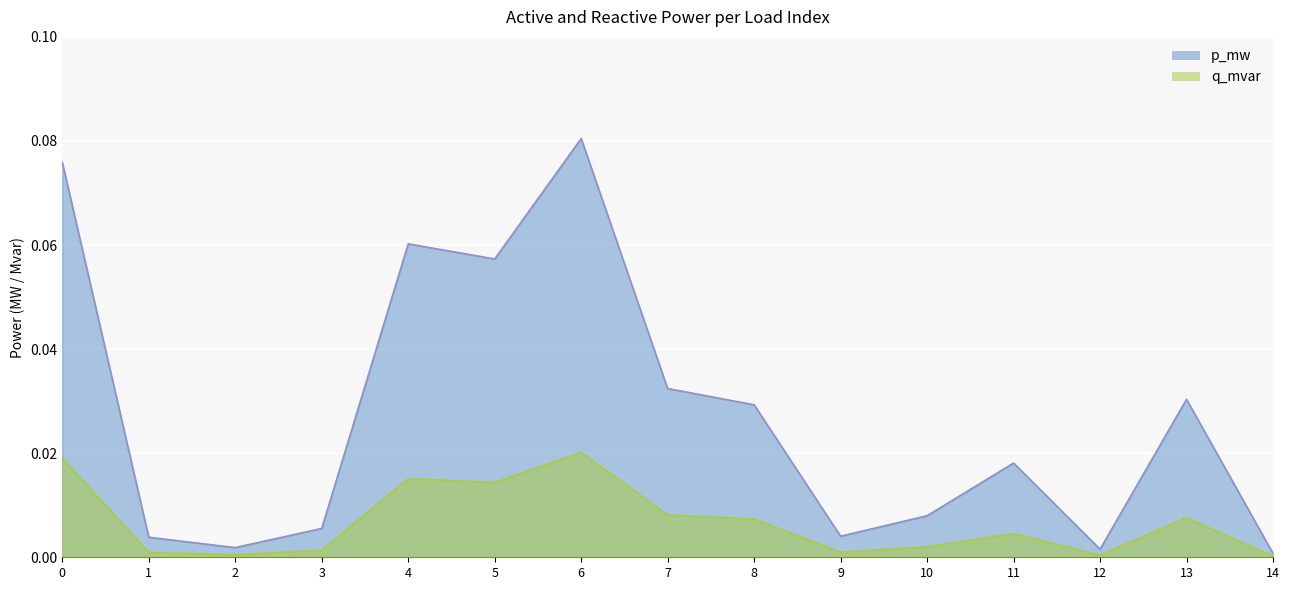

At which category is the sum across all series the highest?

6